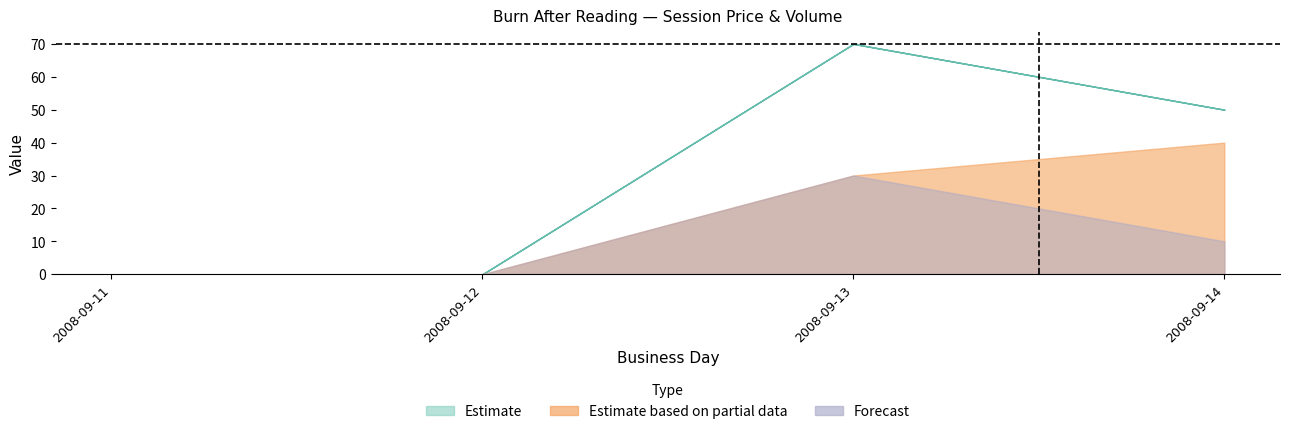

Which label corresponds to the largest value in the chart?

2008-09-13